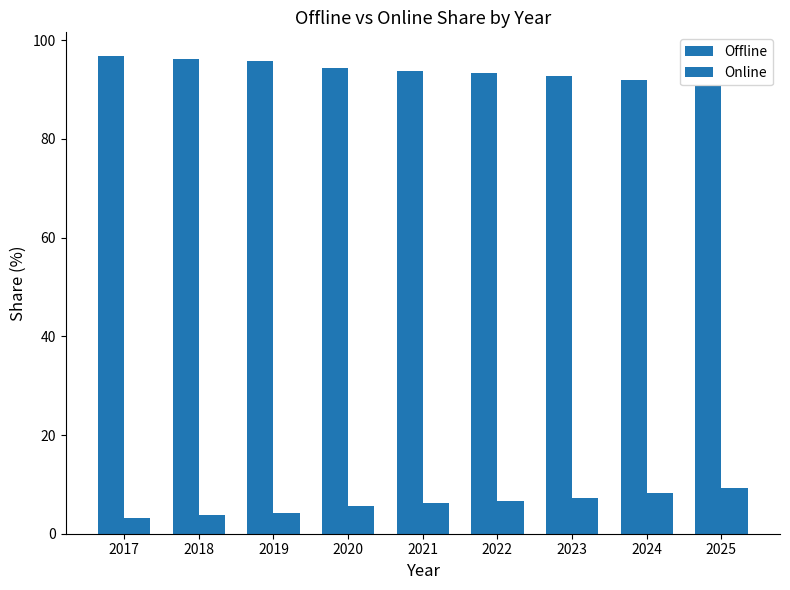

Count the number of data series in this chart.

2